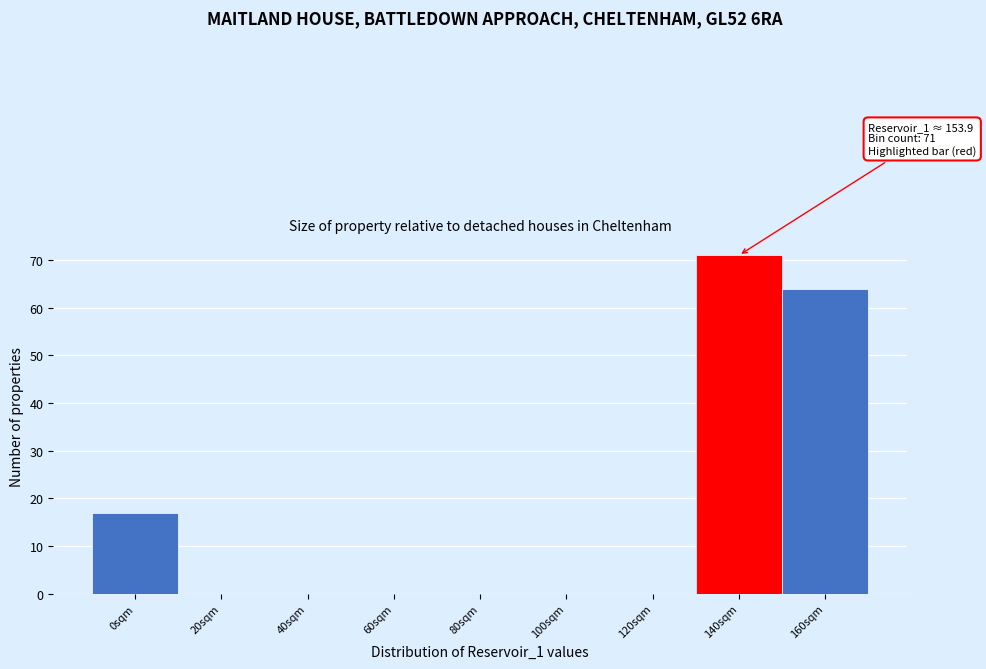

Reading left to right, extract all data points from this chart.

0sqm=17	20sqm=0	40sqm=0	60sqm=0	80sqm=0	100sqm=0	120sqm=0	140sqm=71	160sqm=64